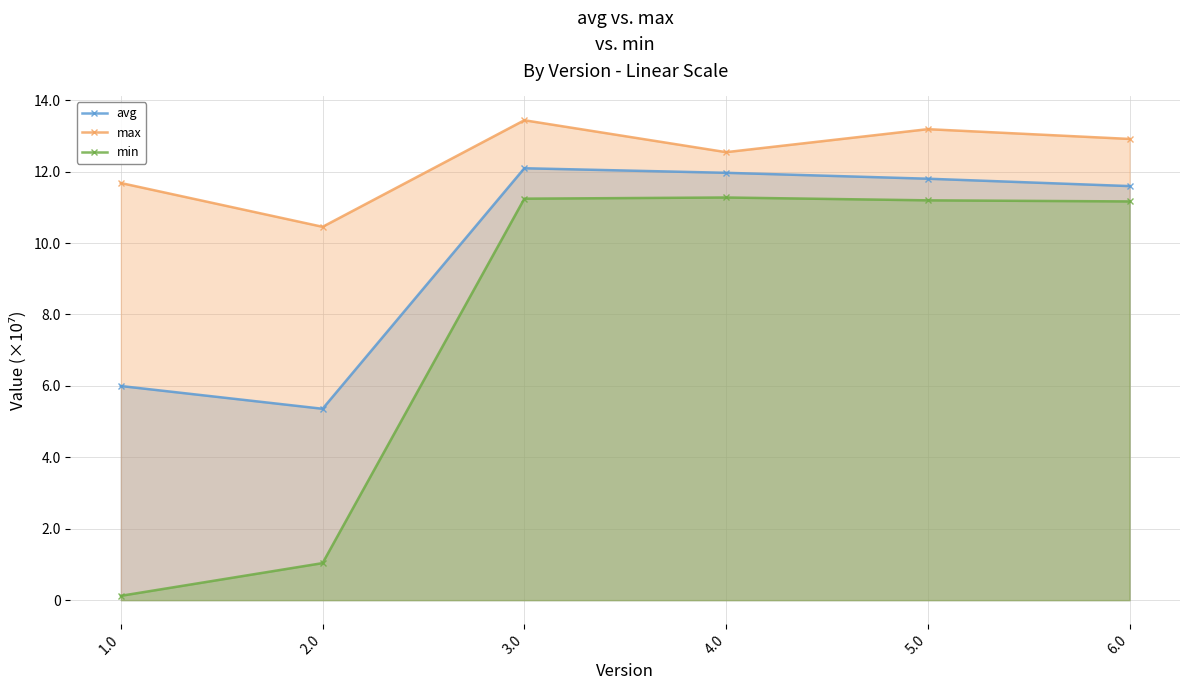

How many interior local peaks does the max series have?

2